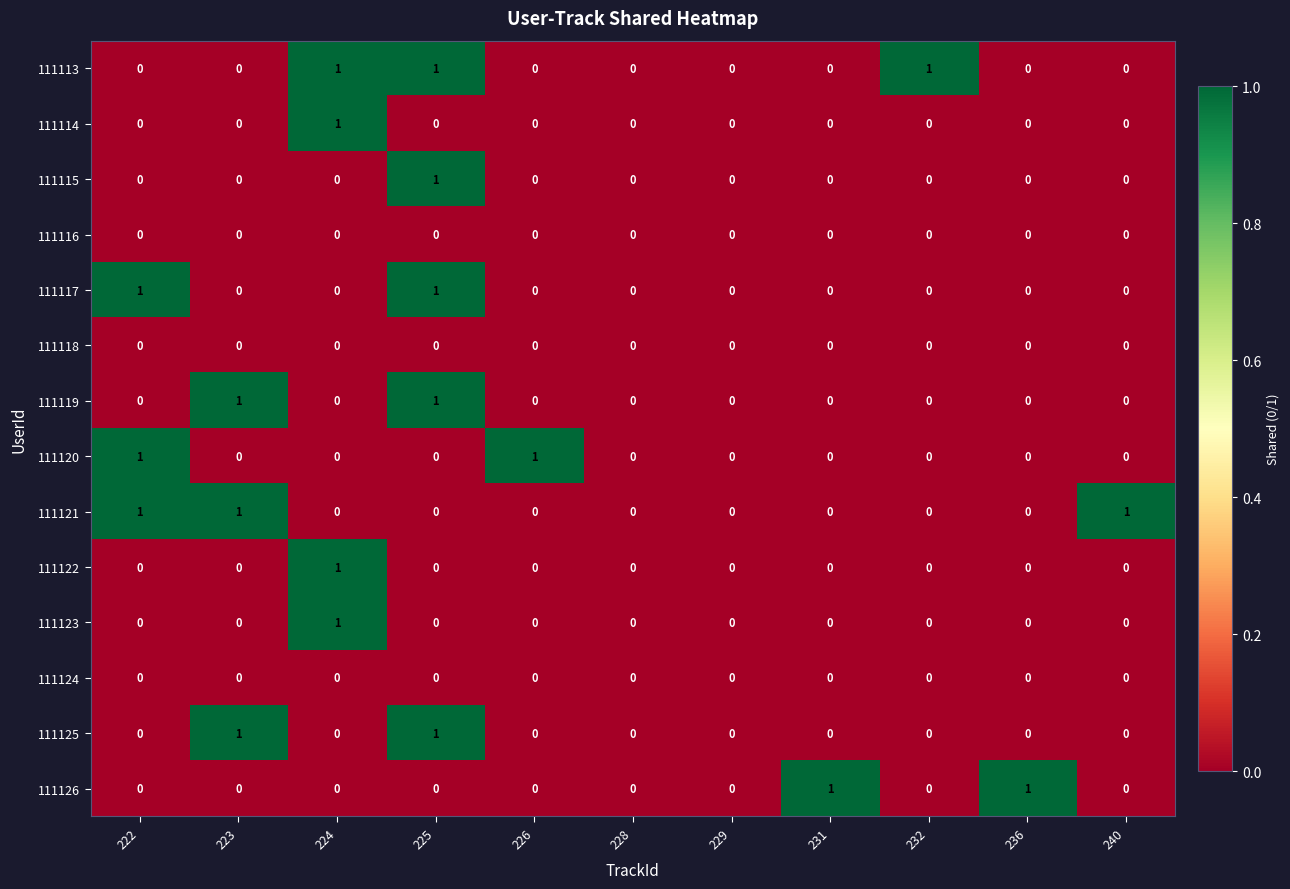

Is it true that 111123 equals 0 at 226?

True